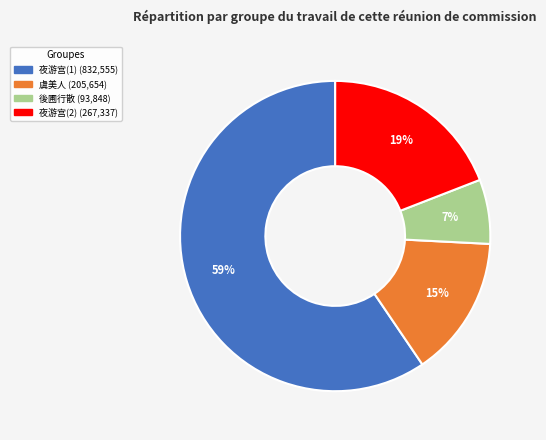

Is there any slice that represents more than half of the pie?

Yes